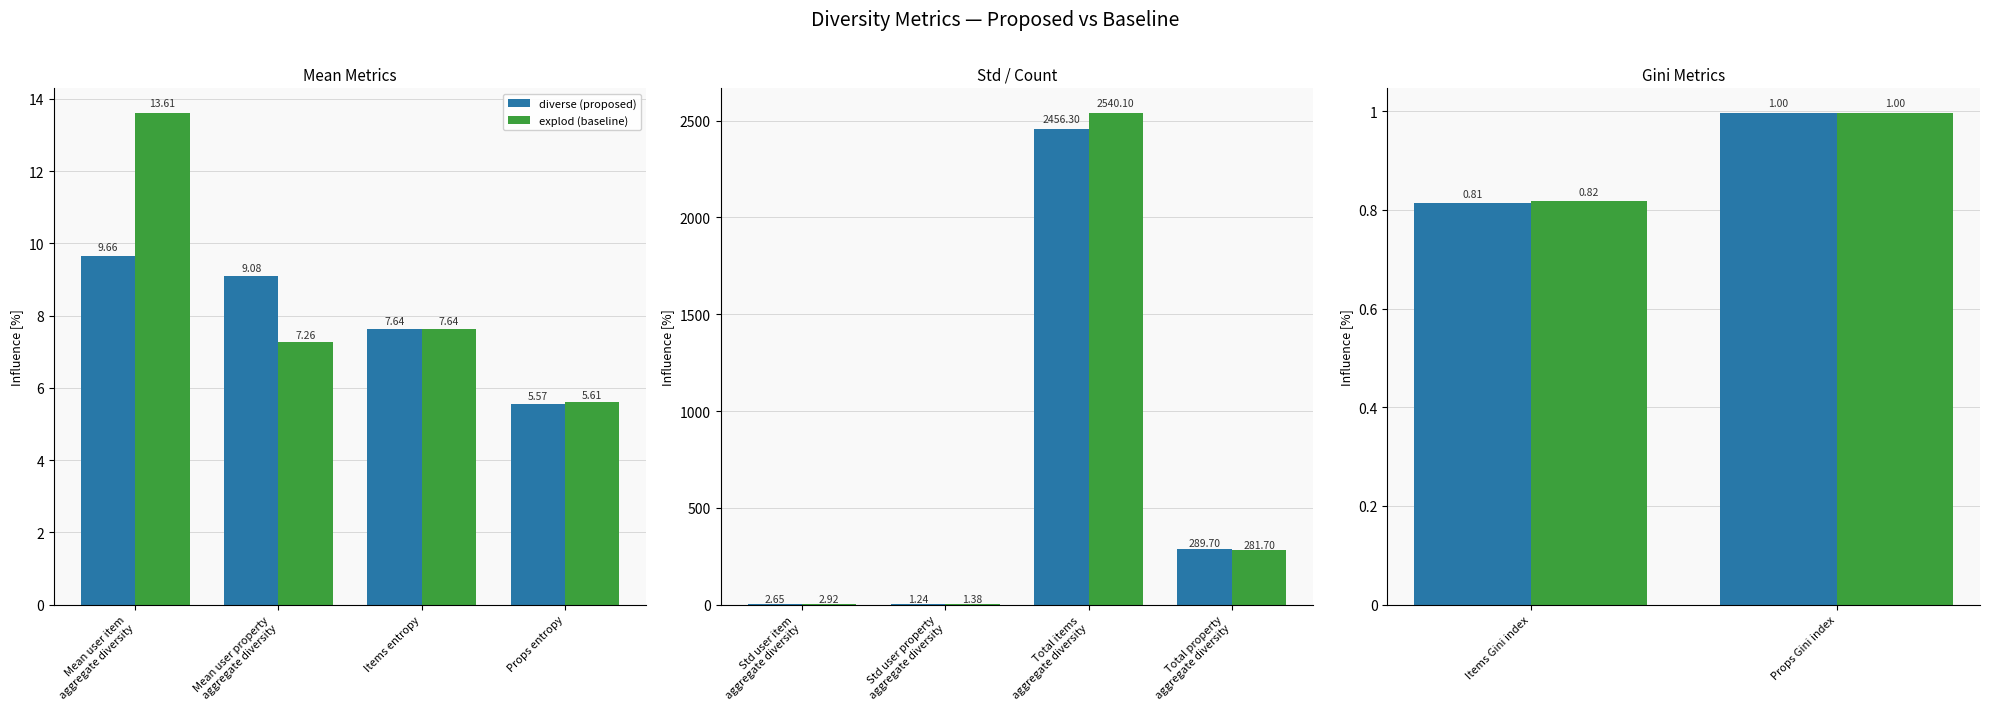

True or false: explod (baseline) has a value of 0.3 at Props Gini index.

False